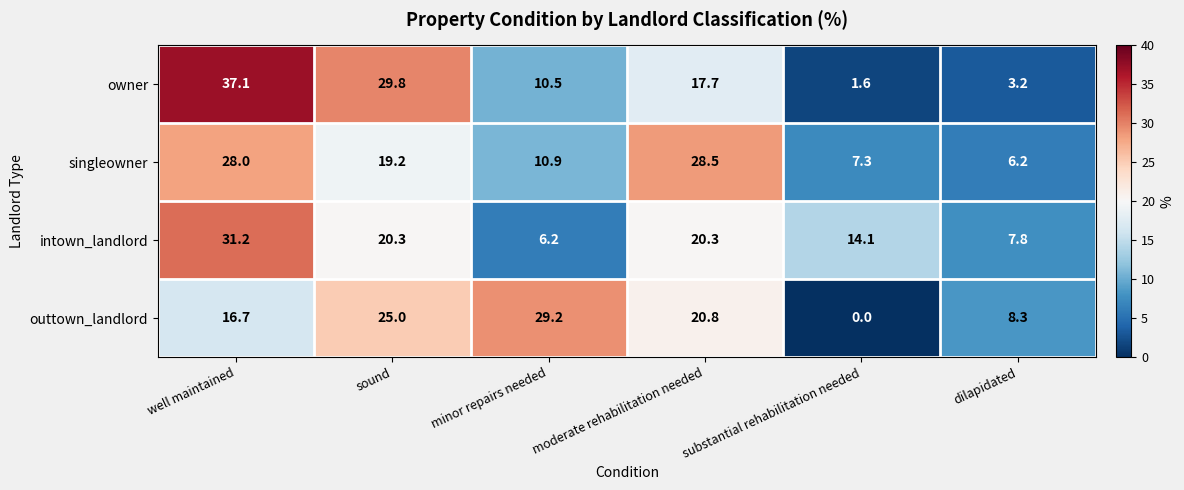

At which label does singleowner reach its minimum?

dilapidated